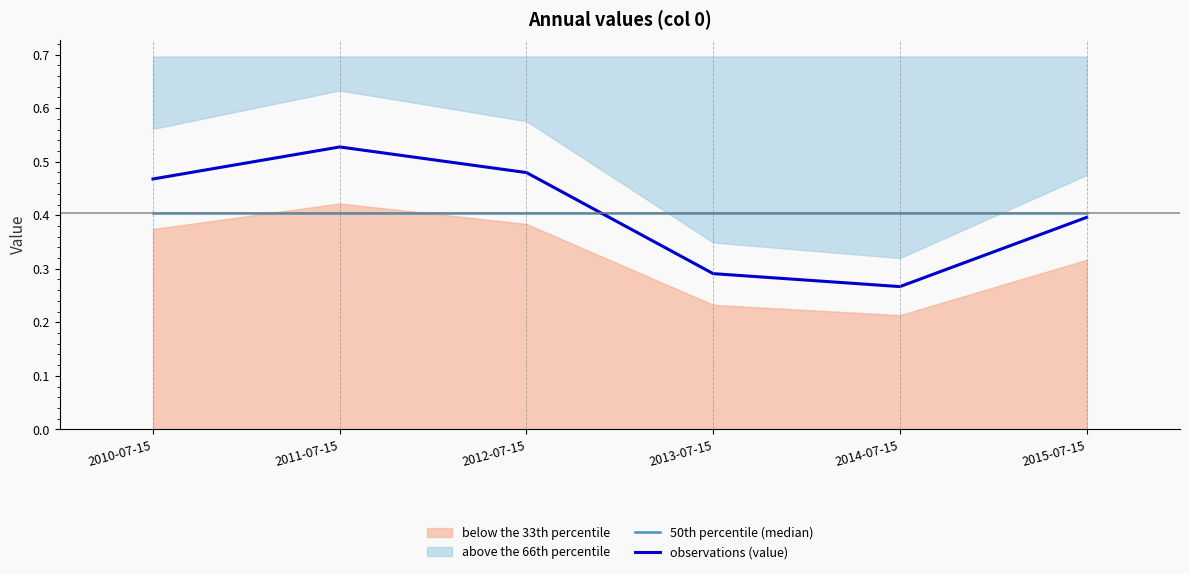

True or false: observations (value) has more than 2 points higher than both neighbors.

False